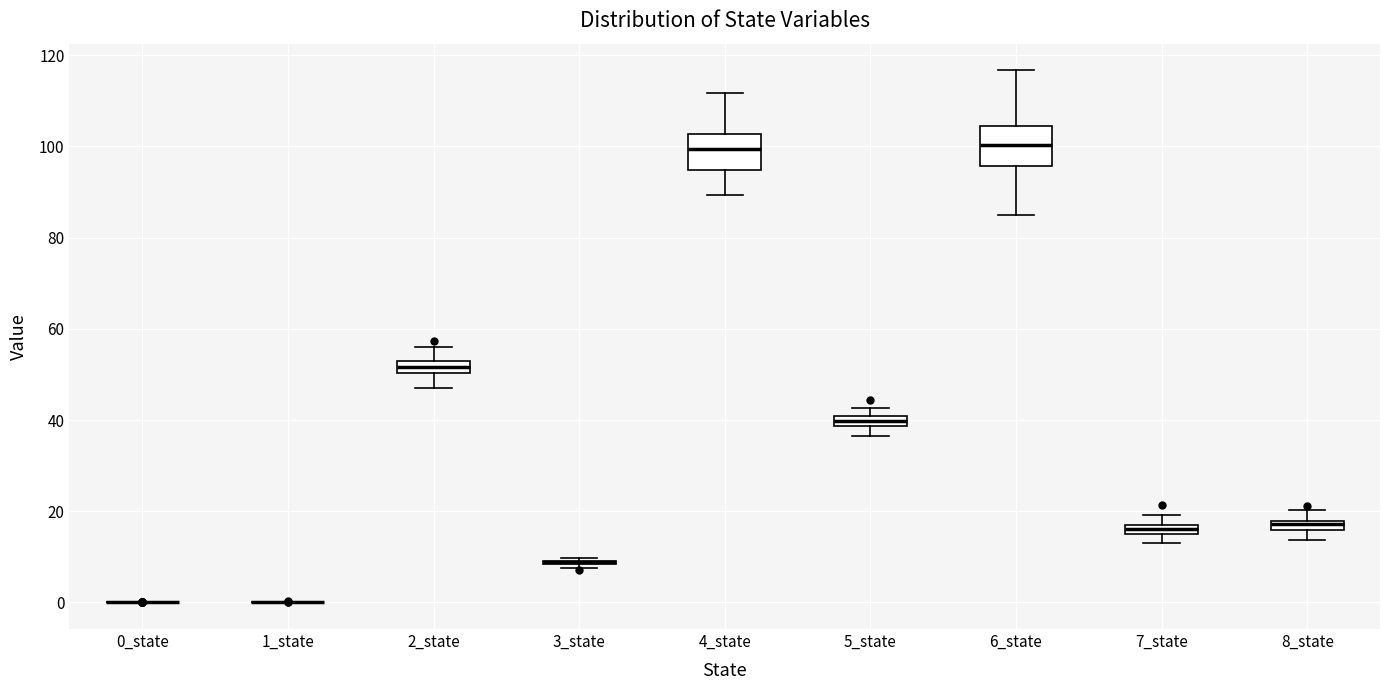

Where does the lower whisker of the box for 5_state end on the y-axis? The values are not printed on the chart, so give them approximately, as read against the axis.

36